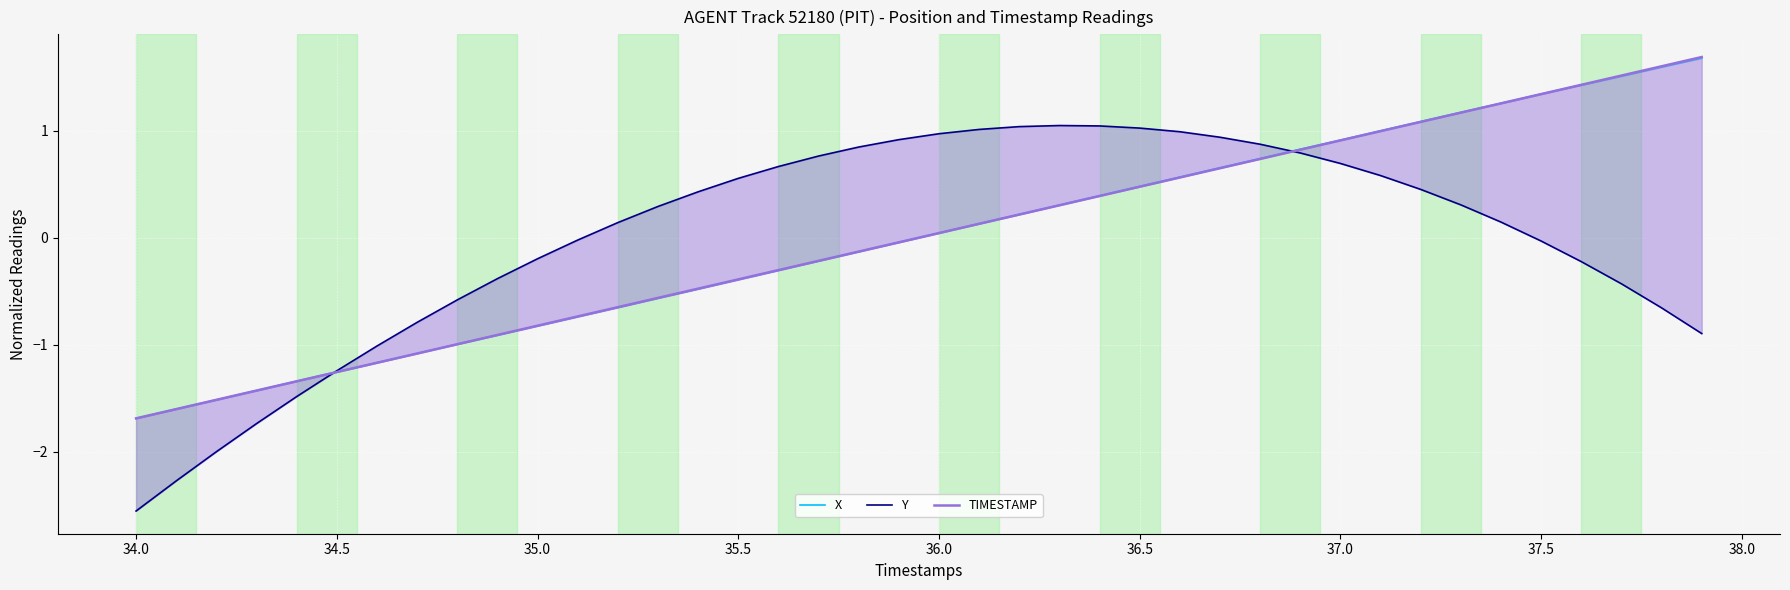

The value of TIMESTAMP at 11 is -0.3. True or false?

False